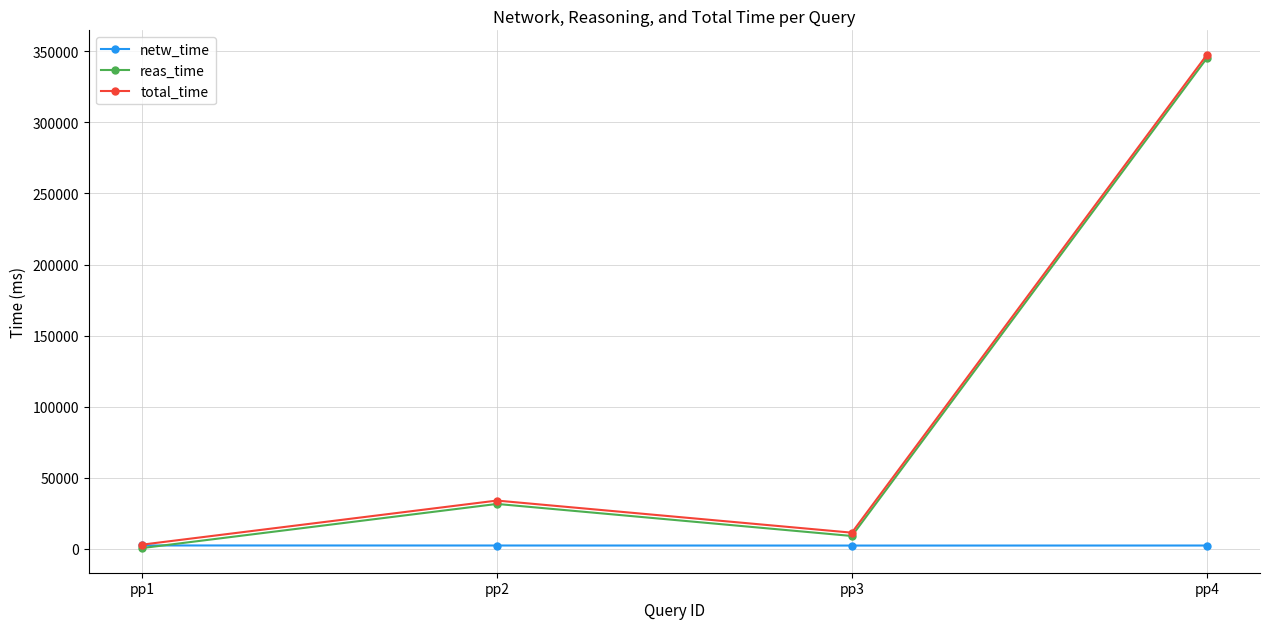

How many lines are shown in the chart?

3